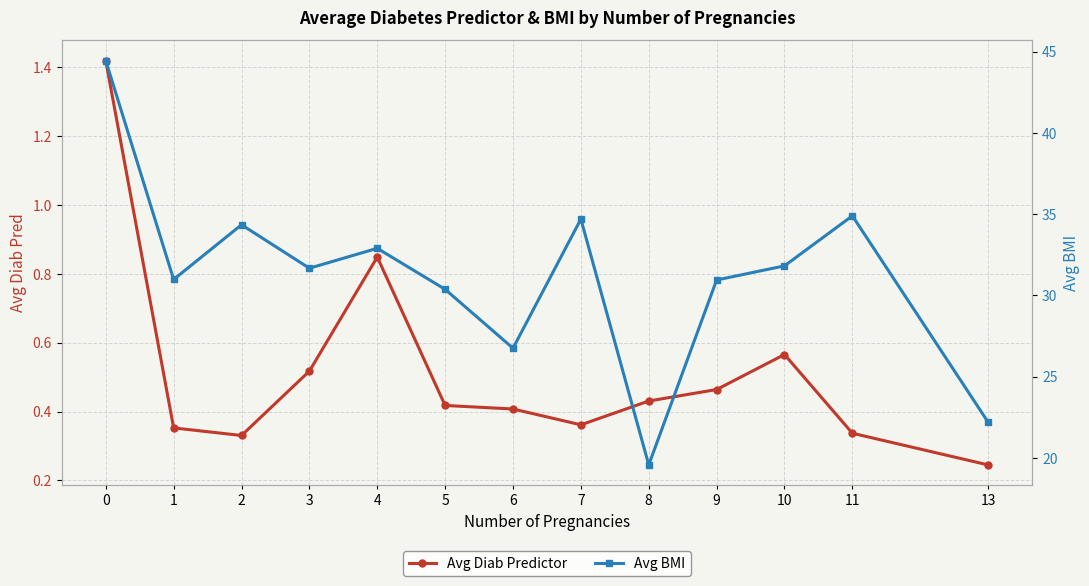

Is it true that Avg BMI equals 34.9 at 11?

True